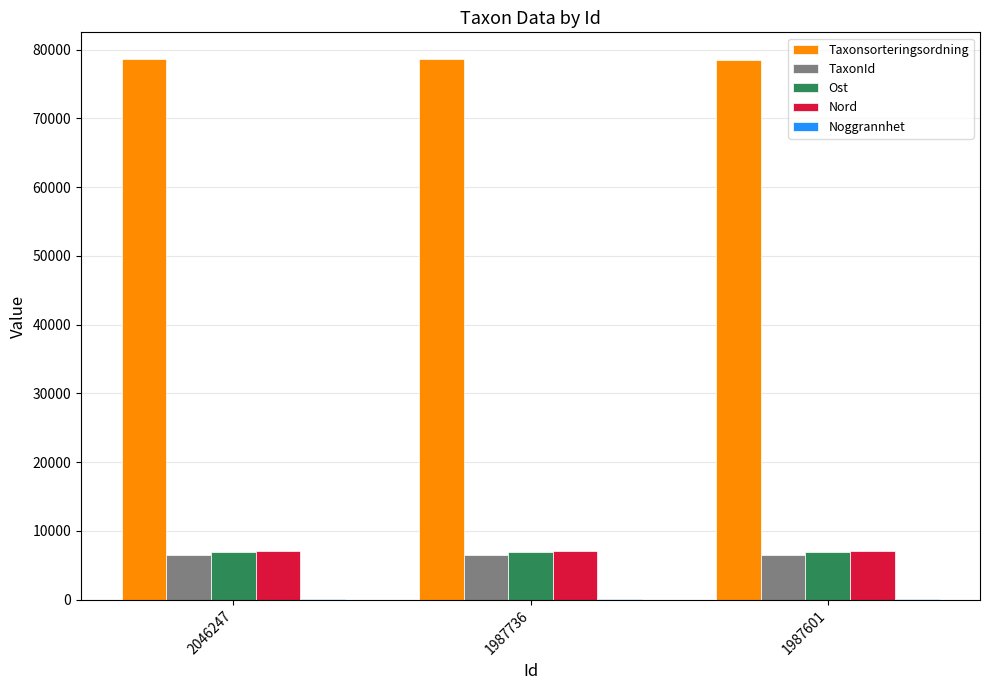

The TaxonId series shows 1541.6 at 1987601. True or false?

False